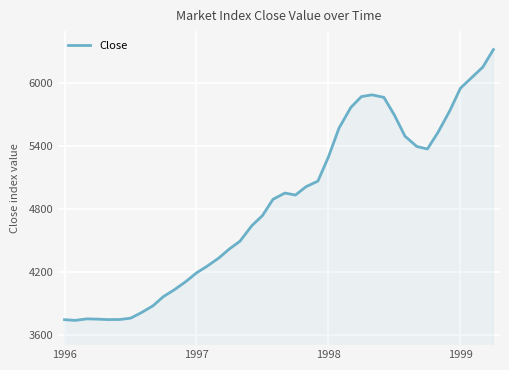

What is the smallest value displayed?

3736.5